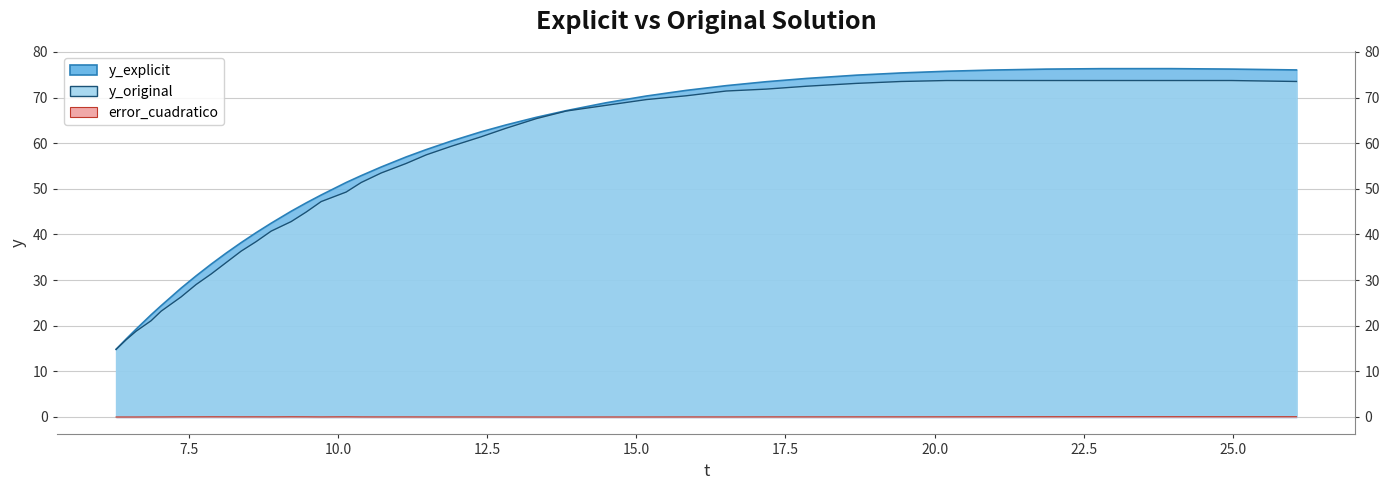

How many values in error_cuadratico are above zero?

39